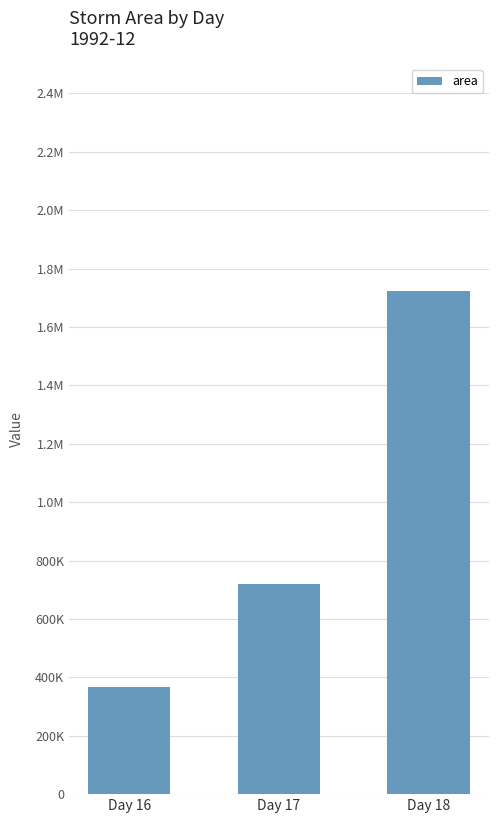

What is the maximum value shown in the chart?

1725000